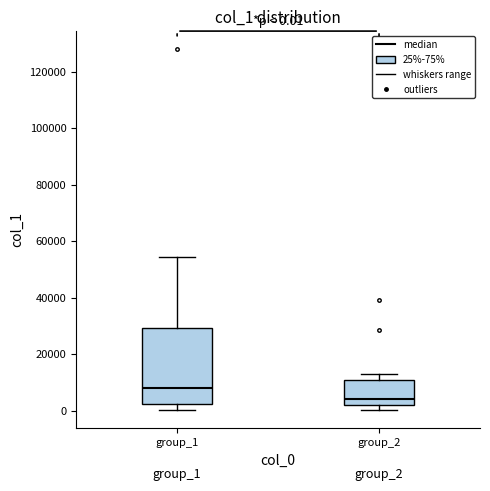

Which box's median line is the highest?

group_1